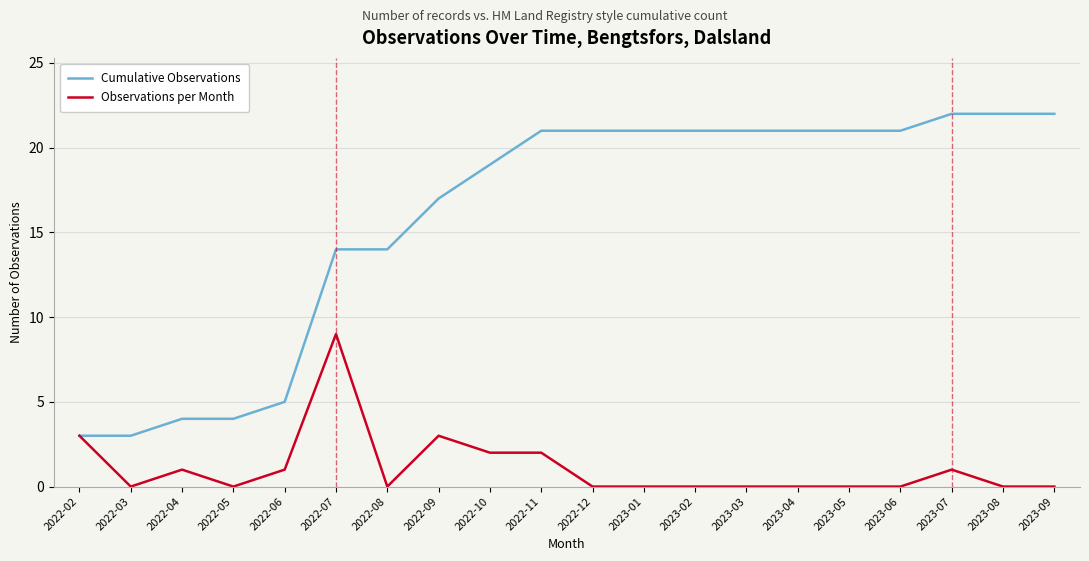

List the series in order of their peak value, lowest first.

Observations per Month, Cumulative Observations